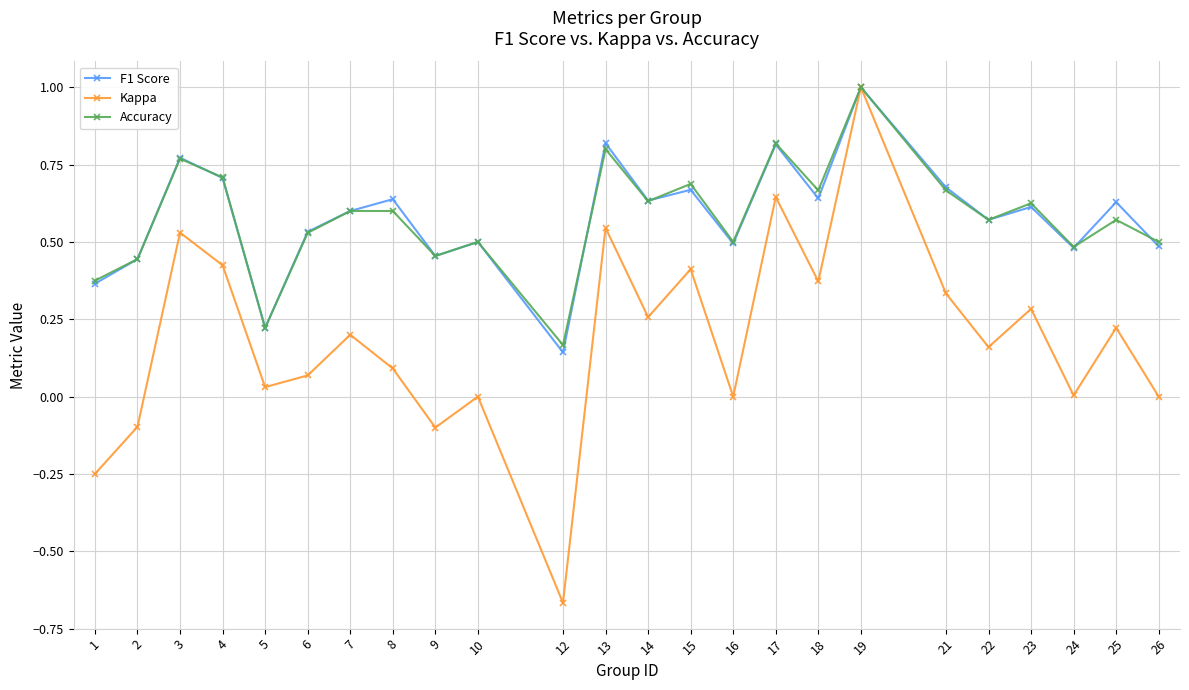

How many interior local valleys does the Accuracy series have?

8